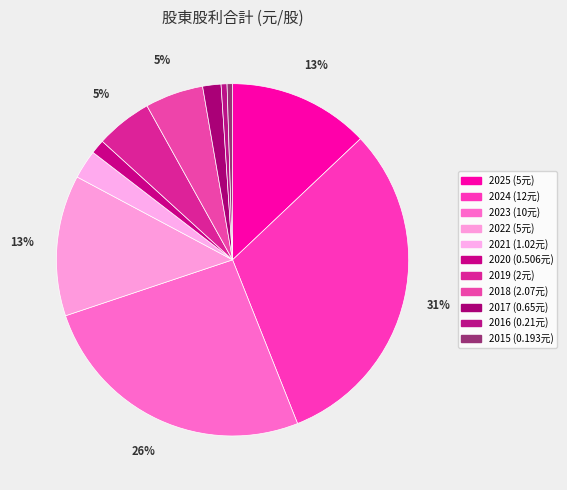

The 2015 slice represents 0% of the pie. True or false?

True